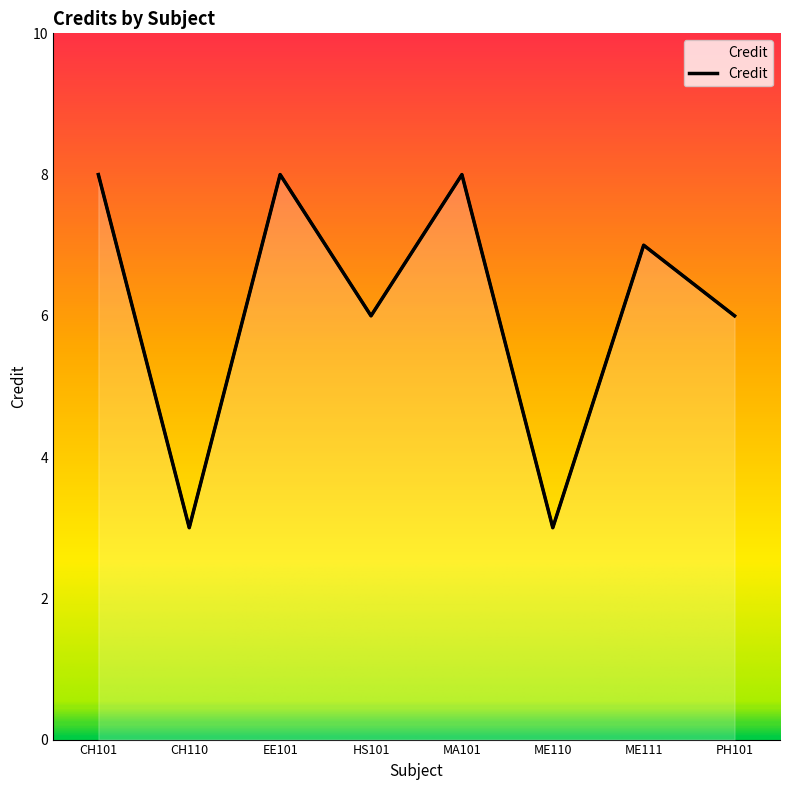

What is the label of the 6th point from the right?

EE101